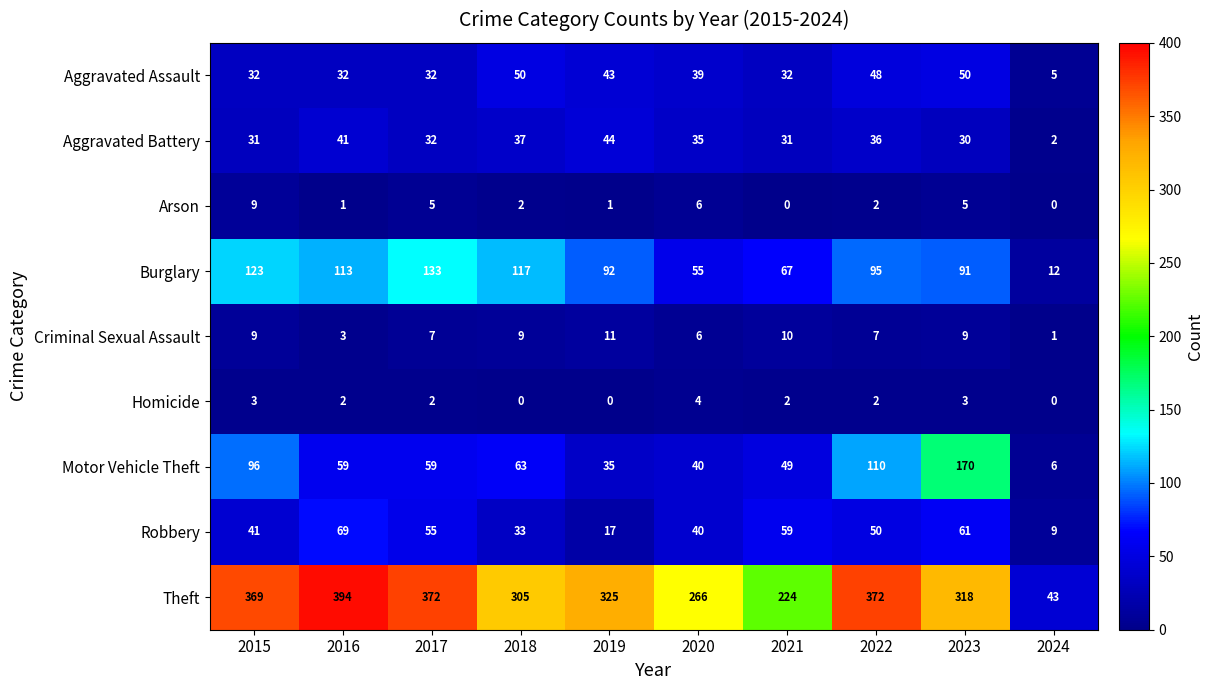

What is the difference between the second highest and minimum values in the Aggravated Battery series?

39